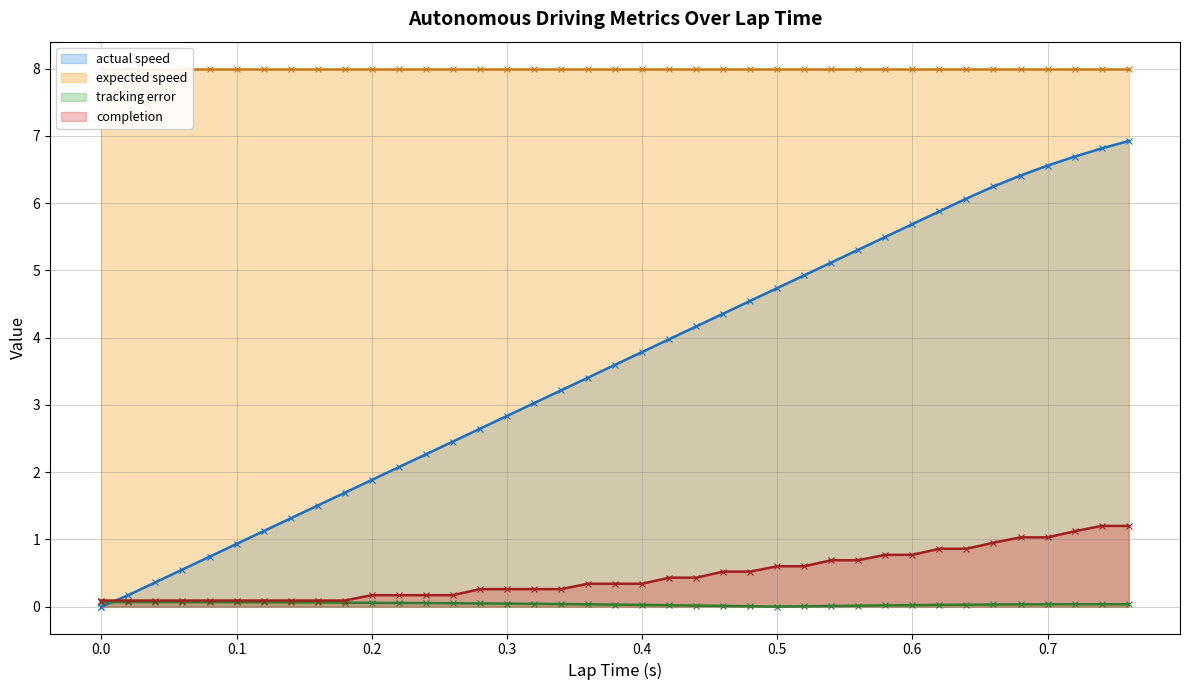

How many intersections are there between actual speed and tracking error?

1